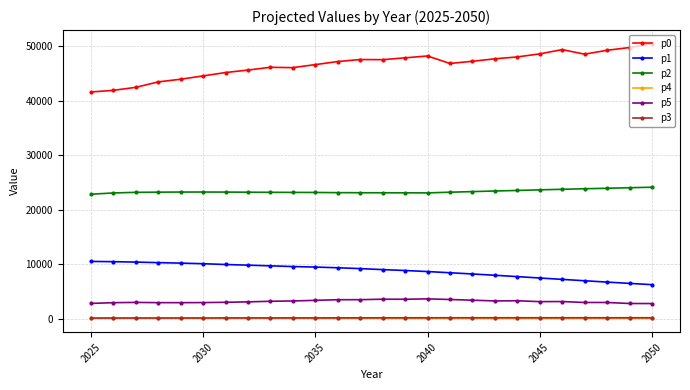

What are all the series names shown in the legend?

p0, p1, p2, p4, p5, p3